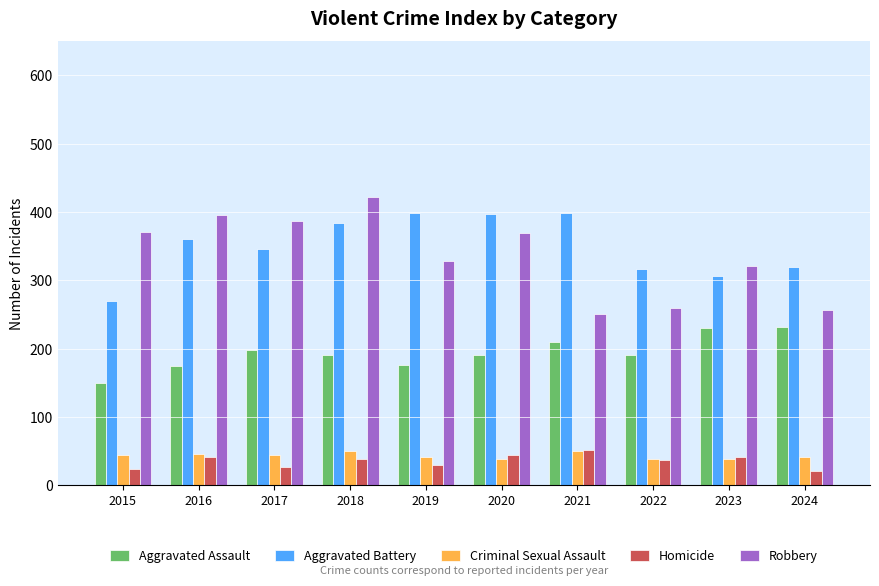

The value of Criminal Sexual Assault at 2023 is 39. True or false?

True